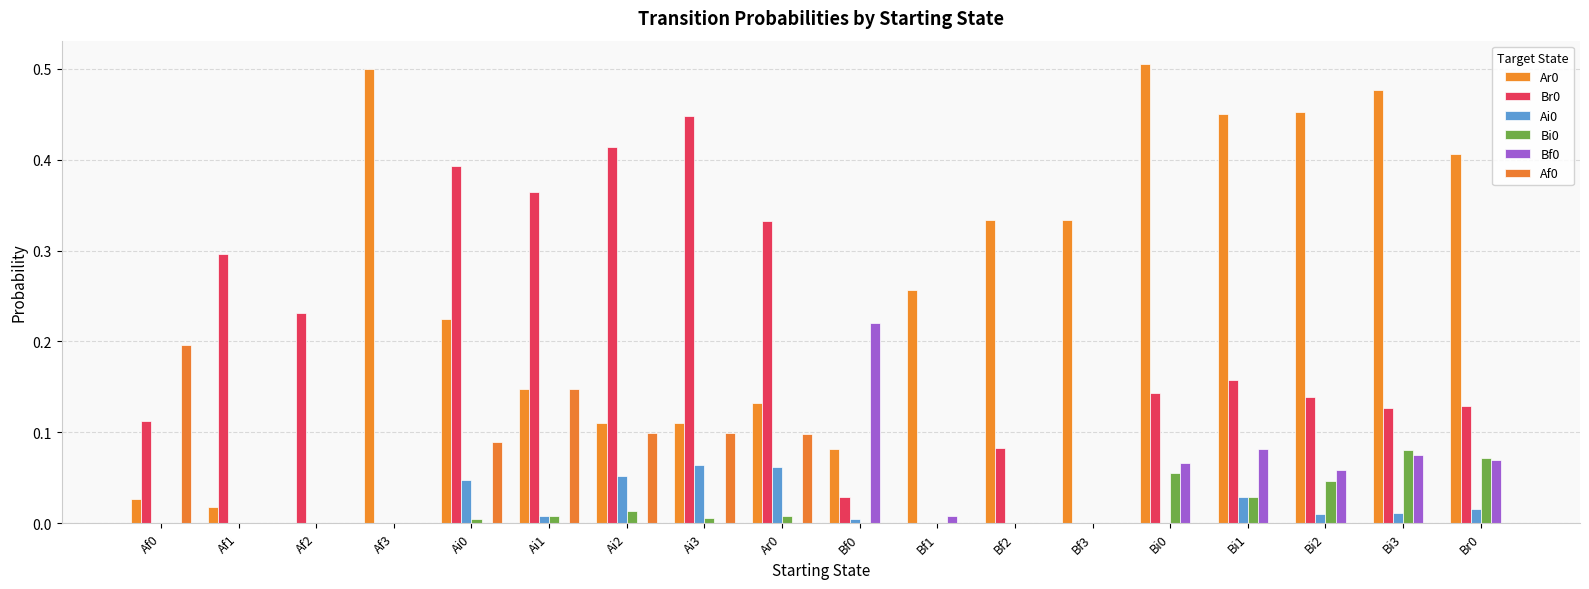

Is the value of Br0 at Ai0 greater than the value of Bf0 at Af1?

Yes